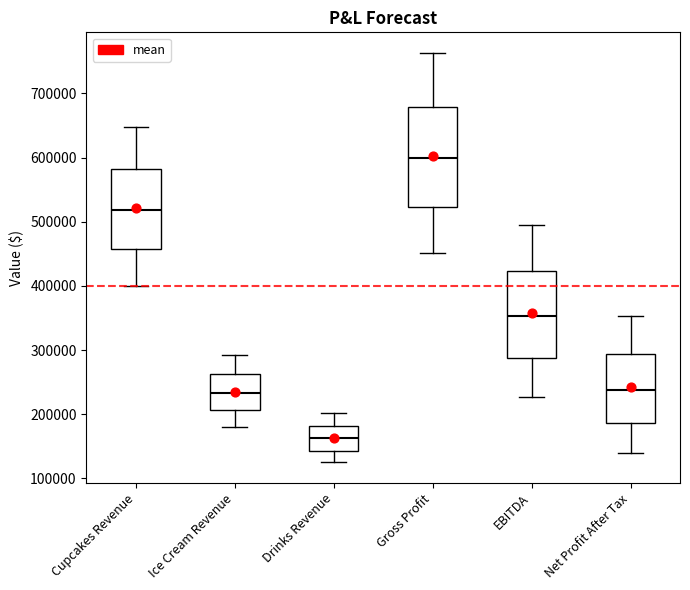

Reading left to right, transcribe this box plot: for each box, give where its median line is, the range the box spans, and where its two whiskers end, as read against the y-axis. The values are not printed on the chart, so give them approximately, as read against the axis.

Cupcakes Revenue: median 520000, box 460000 to 580000, whiskers 400000 to 650000
Ice Cream Revenue: median 230000, box 210000 to 260000, whiskers 180000 to 290000
Drinks Revenue: median 160000, box 140000 to 180000, whiskers 130000 to 200000
Gross Profit: median 600000, box 520000 to 680000, whiskers 450000 to 760000
EBITDA: median 350000, box 290000 to 420000, whiskers 230000 to 500000
Net Profit After Tax: median 240000, box 190000 to 290000, whiskers 140000 to 350000